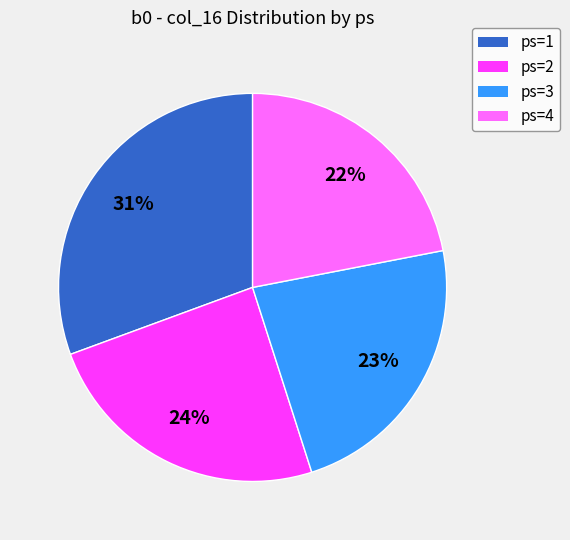

Does ps=3 account for over 50% of the chart?

No